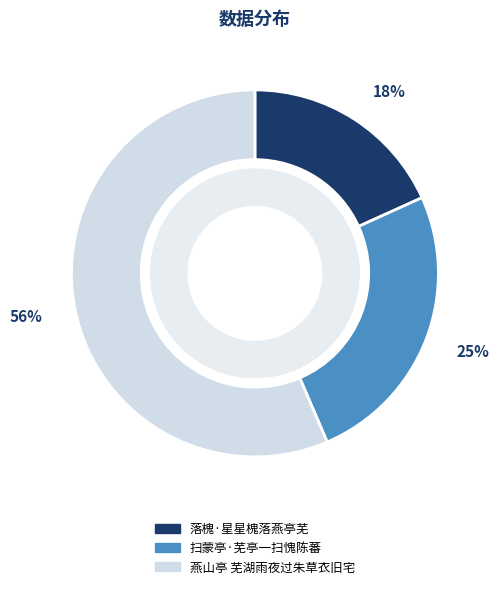

The 燕山亭 芜湖雨夜过朱草衣旧宅 slice represents 46% of the pie. True or false?

False